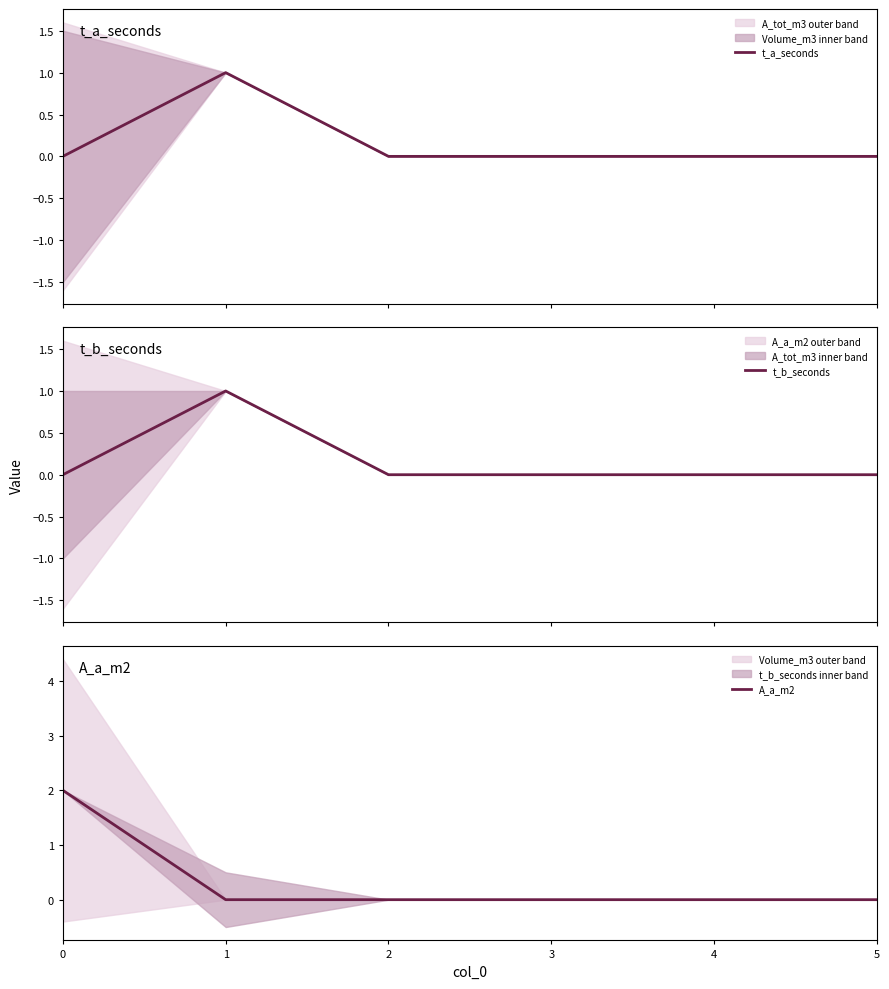

How many data points in A_a_m2 are above 0?

1